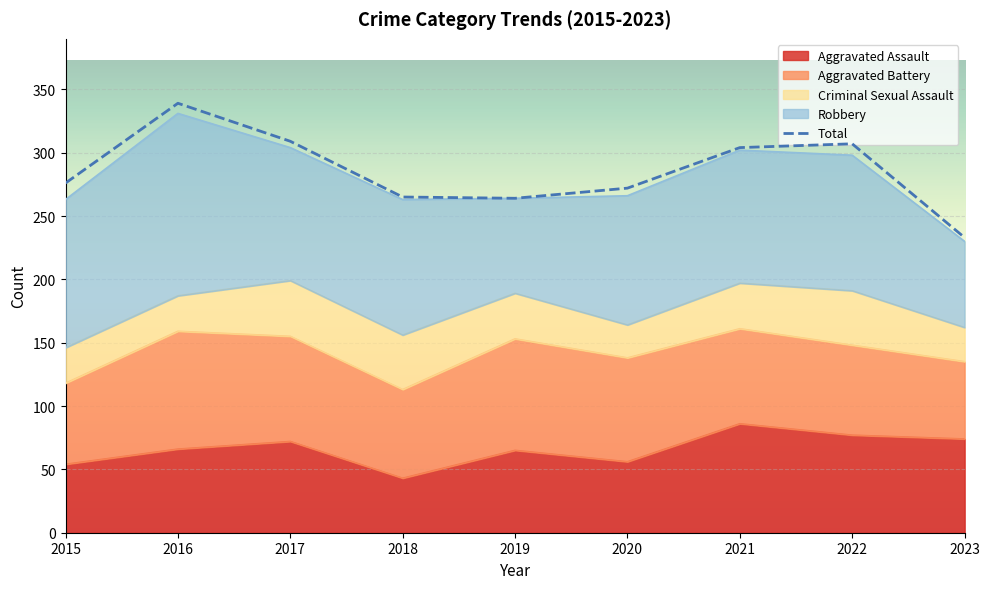

What is the average value?

285